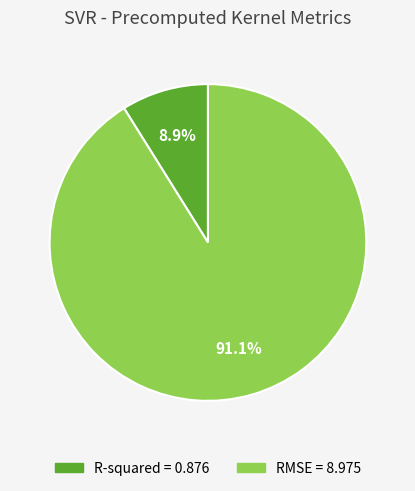

Rank the categories by value from highest to lowest.

RMSE, R-squared